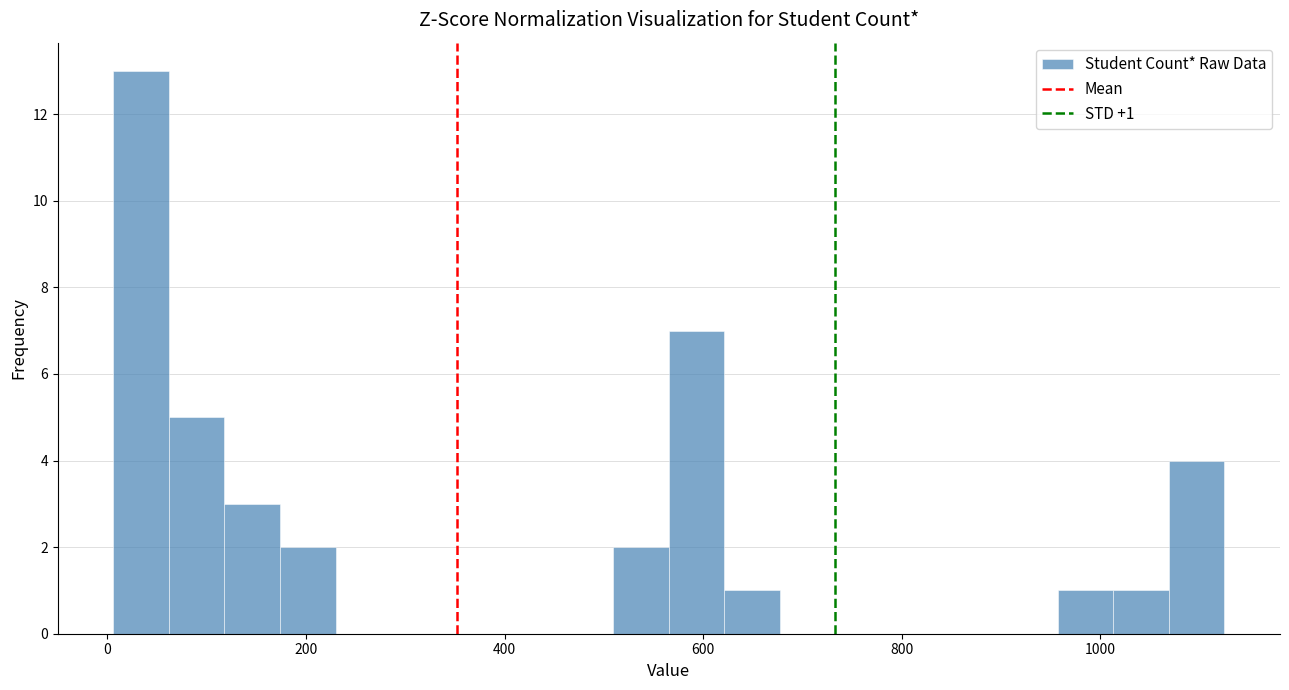

Around what value on the x-axis is the tallest bar? Give the approximate position of its centre, as read against the axis.

40